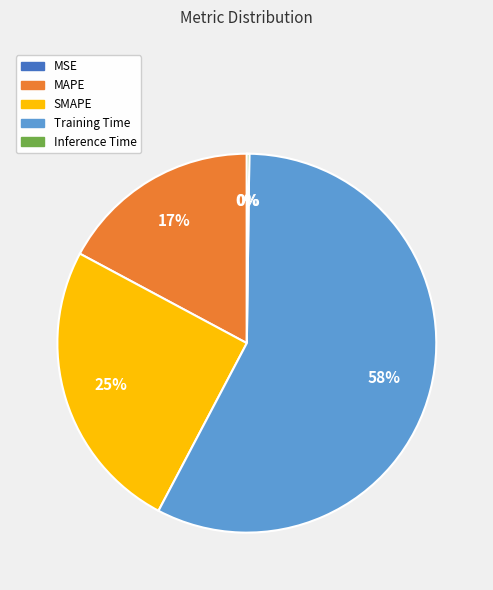

To the nearest percent, what is the combined percentage of MAPE and Training Time?

75%